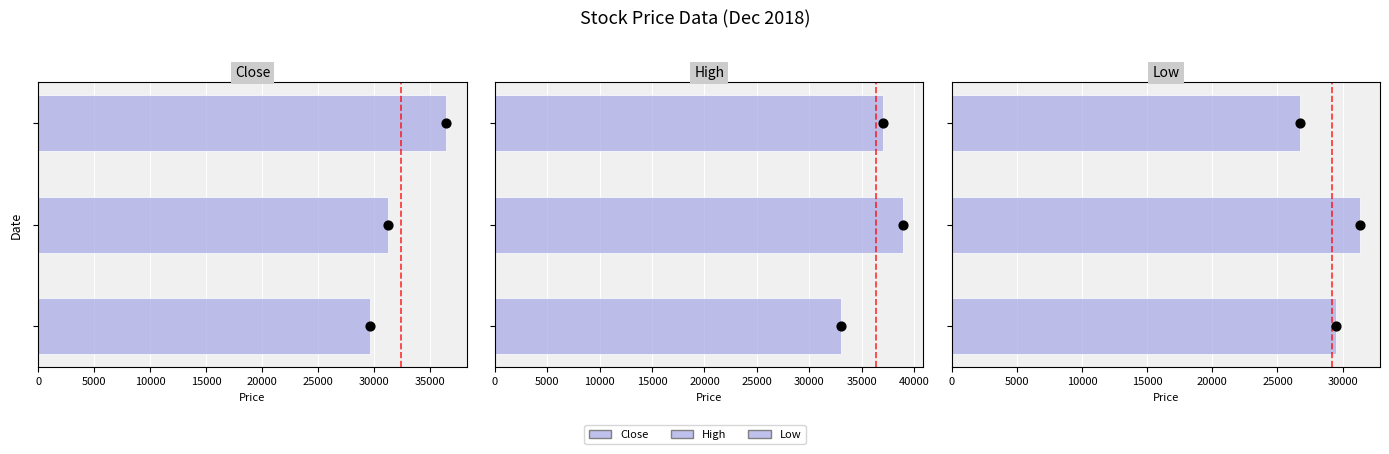

Which series has the widest spread of Y values?

Close